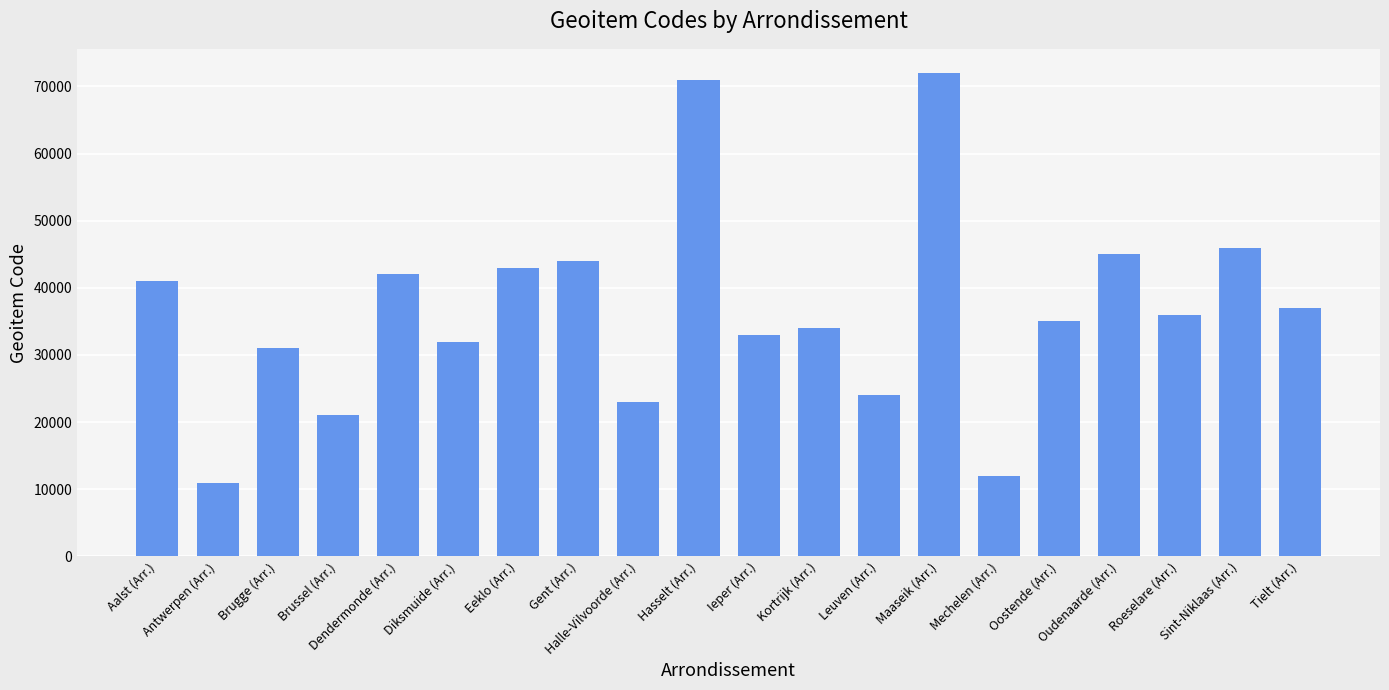

Does the chart contain stacked bars?

No